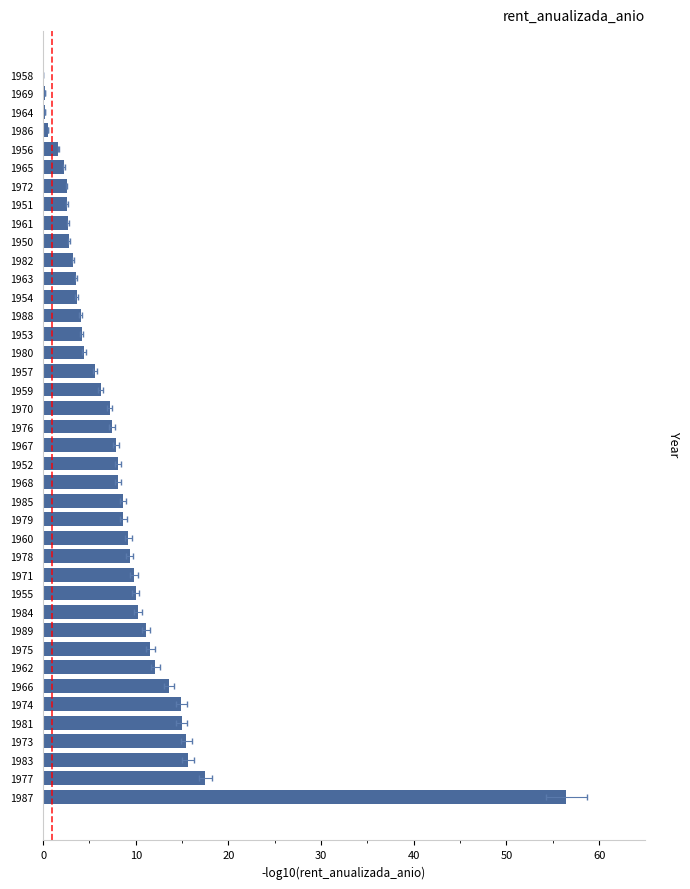

How many values are below 7?

18